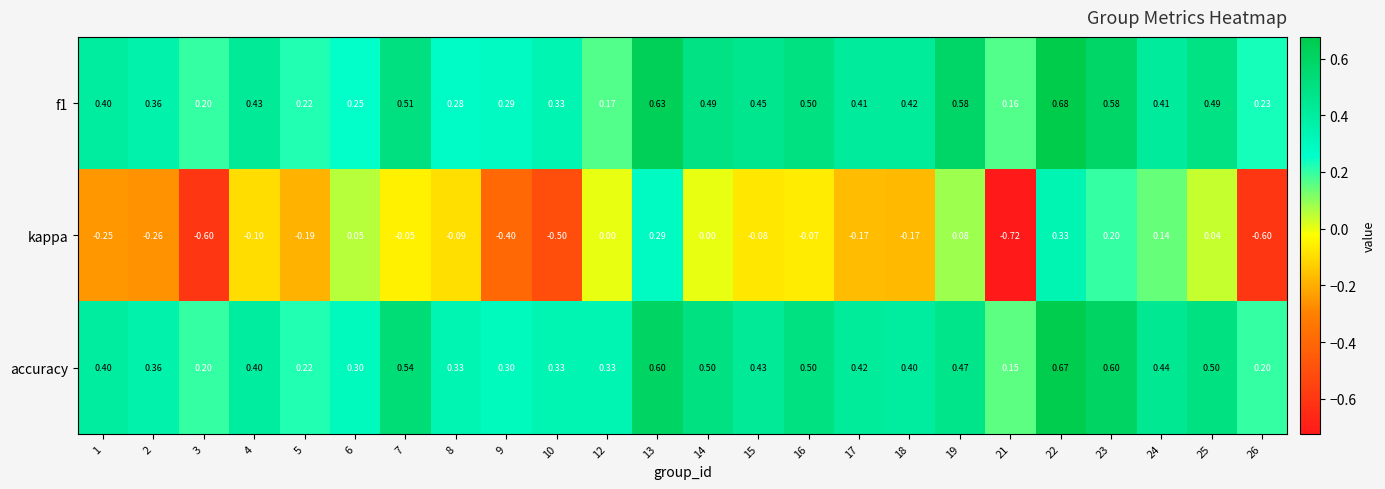

Is the value of kappa at 25 greater than the value of f1 at 5?

No